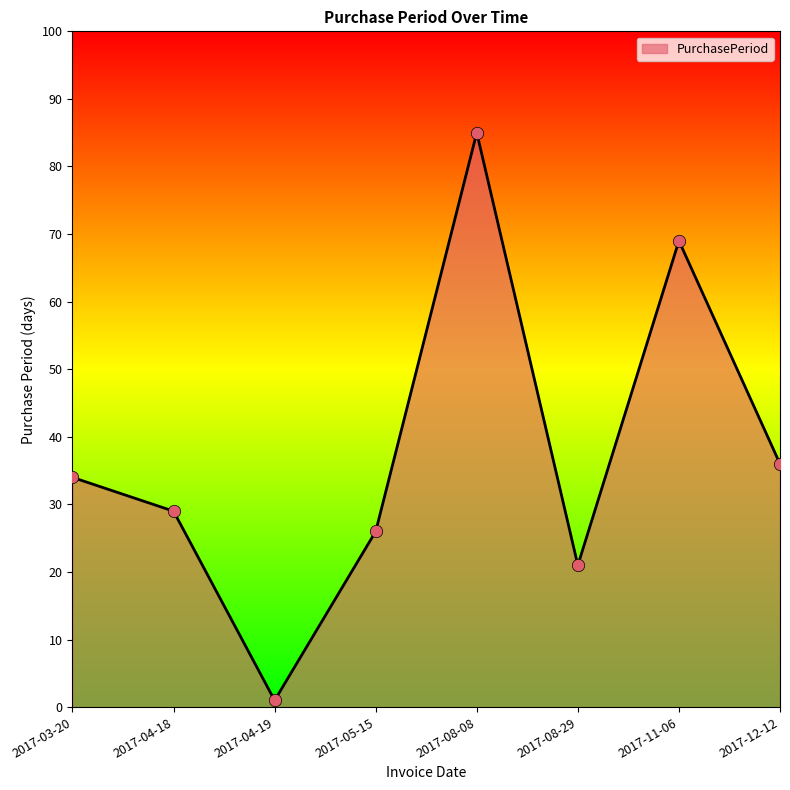

What is the change in value from 2017-05-15 to 2017-12-12?

+10